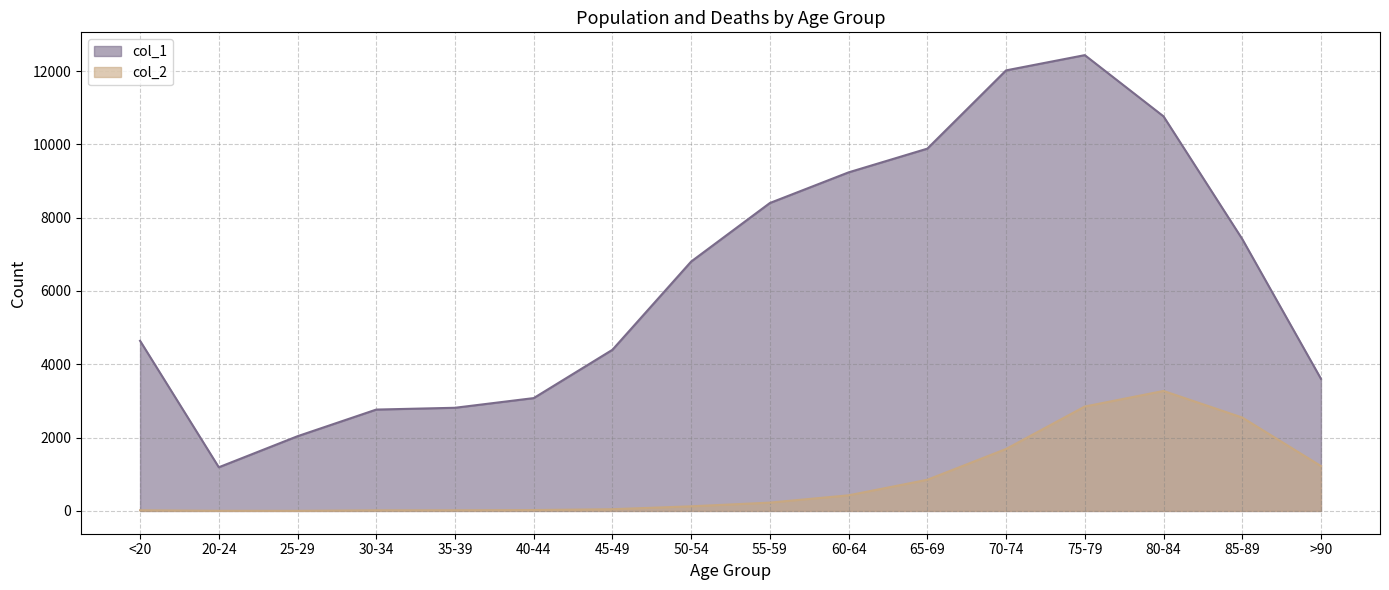

At which label does col_2 reach its peak?

80-84